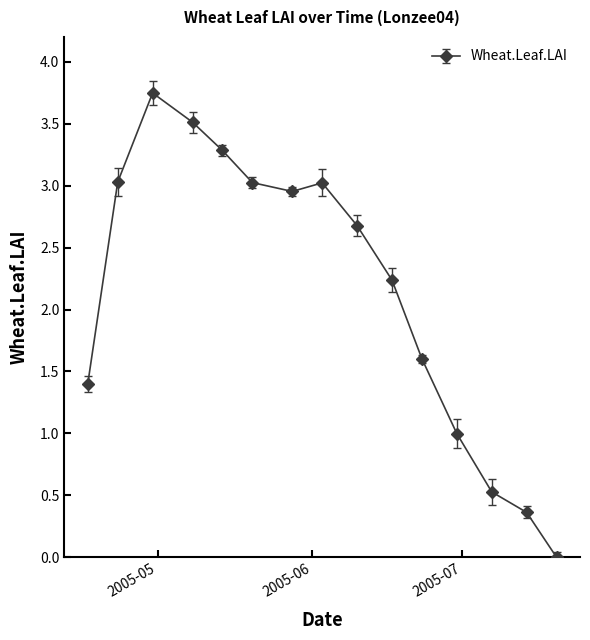

How many points are lower than both their immediate neighbors (excluding endpoints)?

1